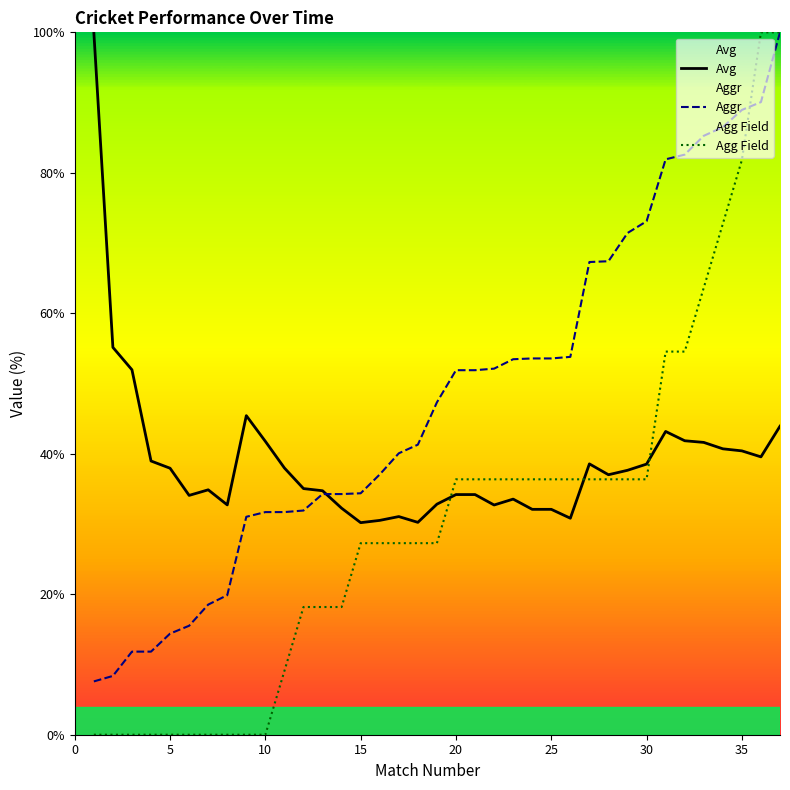

Count the number of categories in the chart.

37